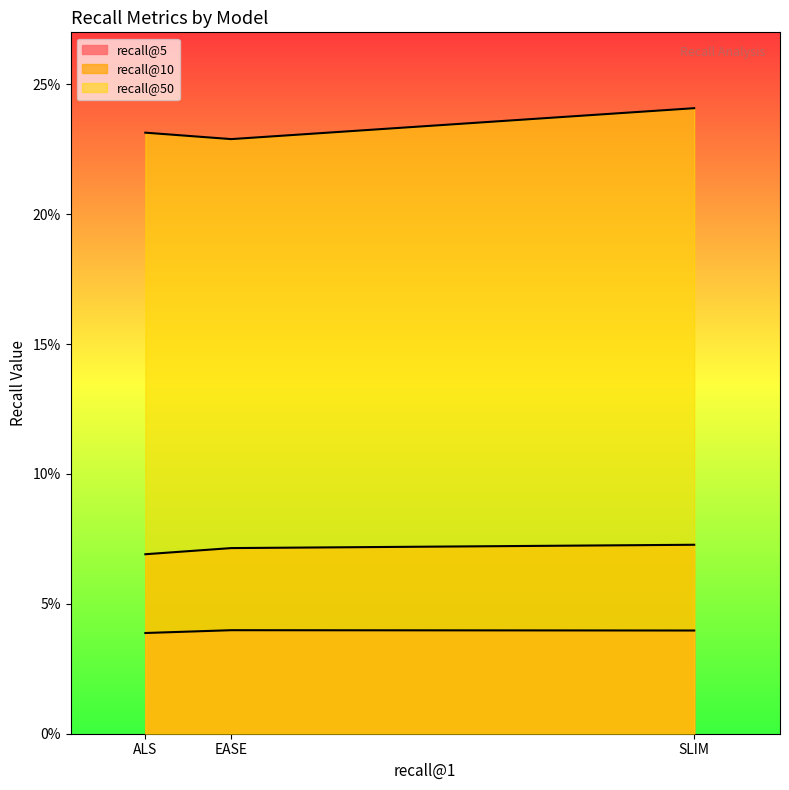

Where is recall@50 nearest to the value 0?

EASE